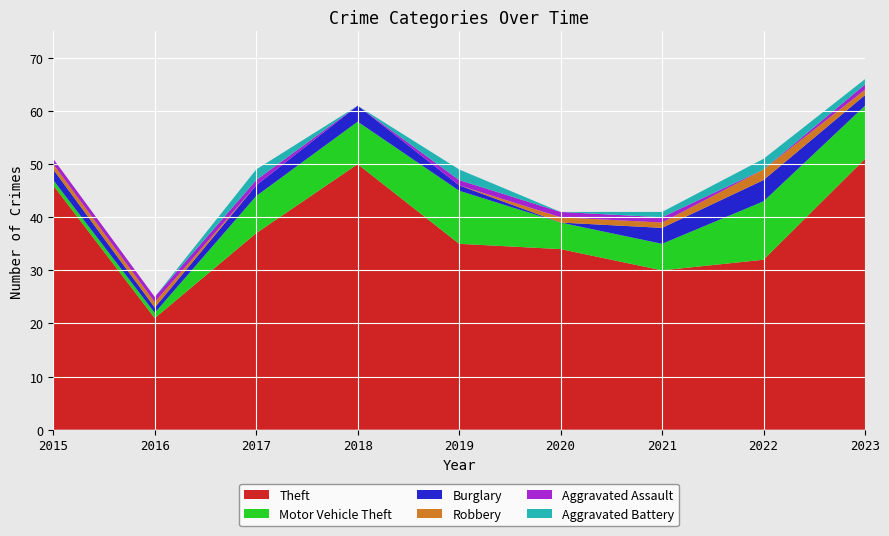

Reading left to right, list all the values displayed in this chart.

Theft: 46	21	37	50	35	34	30	32	51
Motor Vehicle Theft: 1	1	7	8	10	5	5	11	10
Burglary: 2	1	2	3	1	0	3	4	2
Robbery: 1	1	0	0	0	1	1	2	1
Aggravated Assault: 1	1	1	0	1	1	1	0	1
Aggravated Battery: 0	0	2	0	2	0	1	2	1